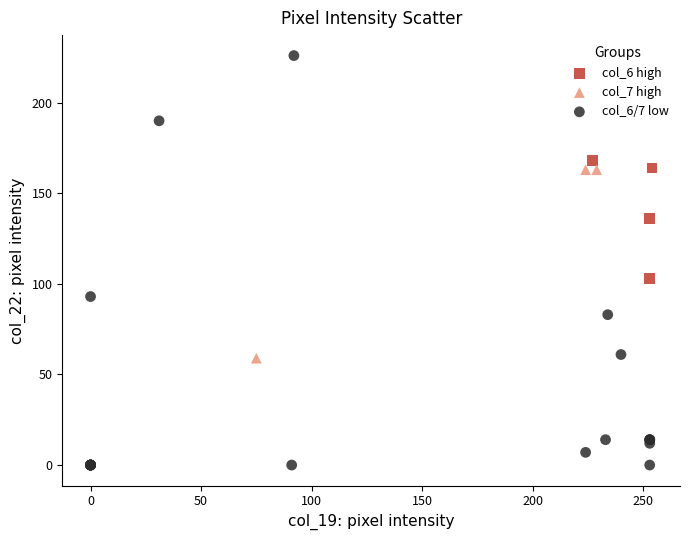

Which series reaches the maximum Y coordinate?

col_6/7 low